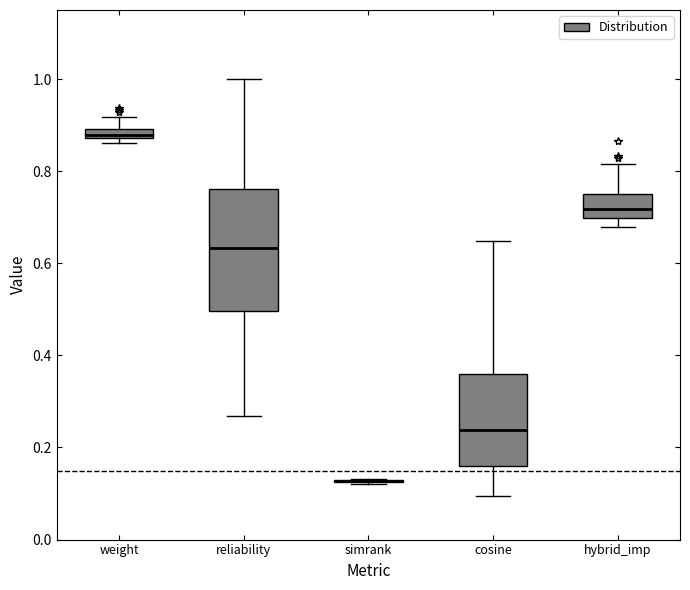

Comparing the boxes themselves (not the whiskers), which one is the tallest?

reliability